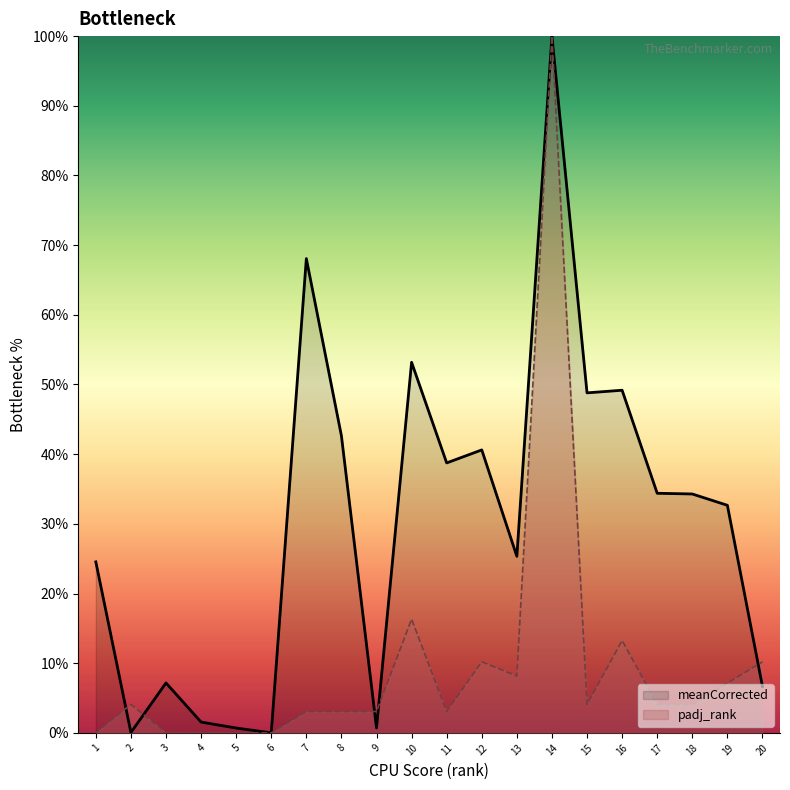

Which series ends up on top after the final intersection of padj_rank and meanCorrected?

padj_rank